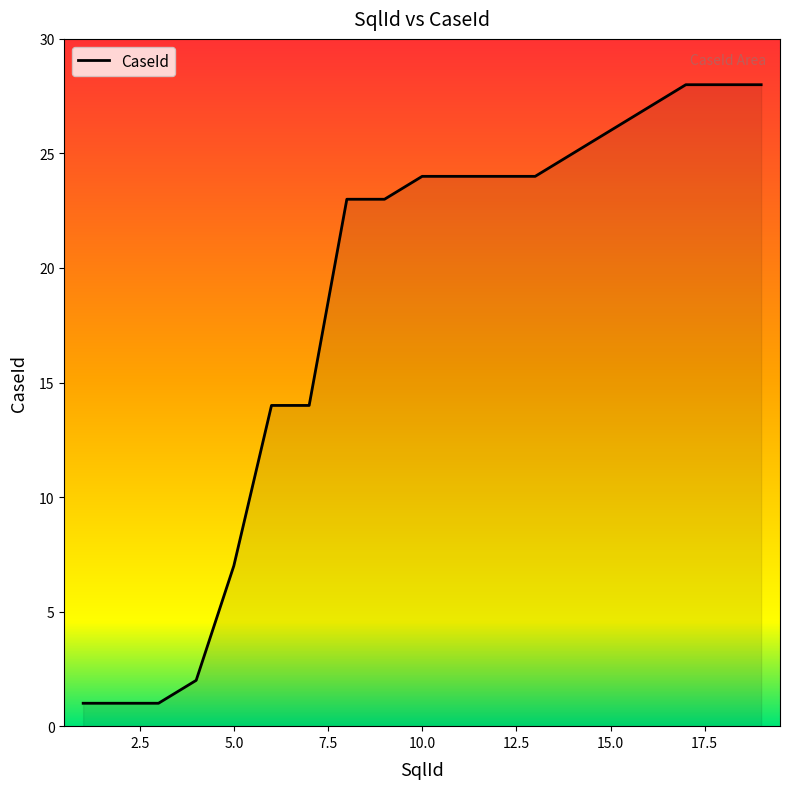

What is the difference between the maximum and minimum values?

27